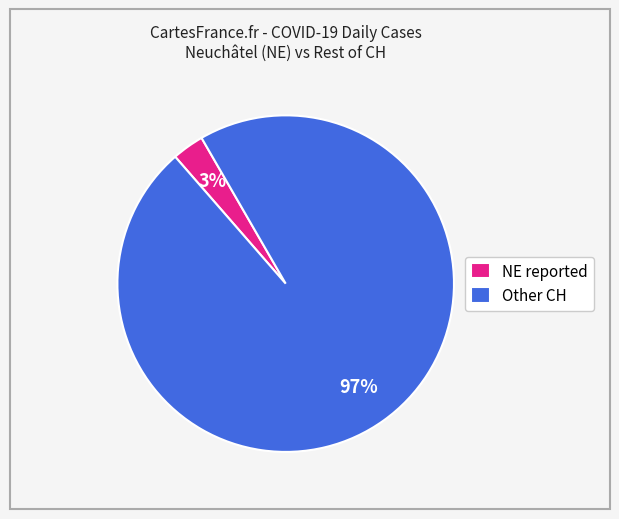

Combined, do Other CH and NE reported account for over 50%?

Yes